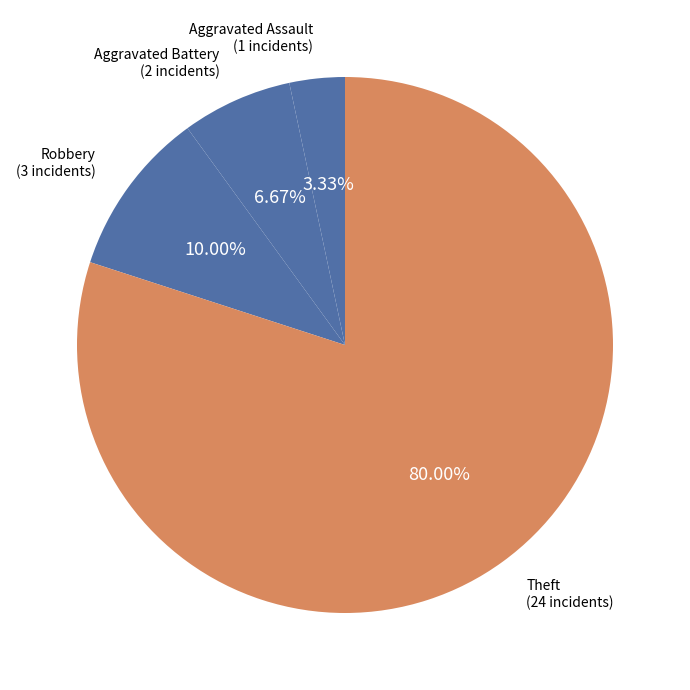

Count the number of slices in the pie.

4